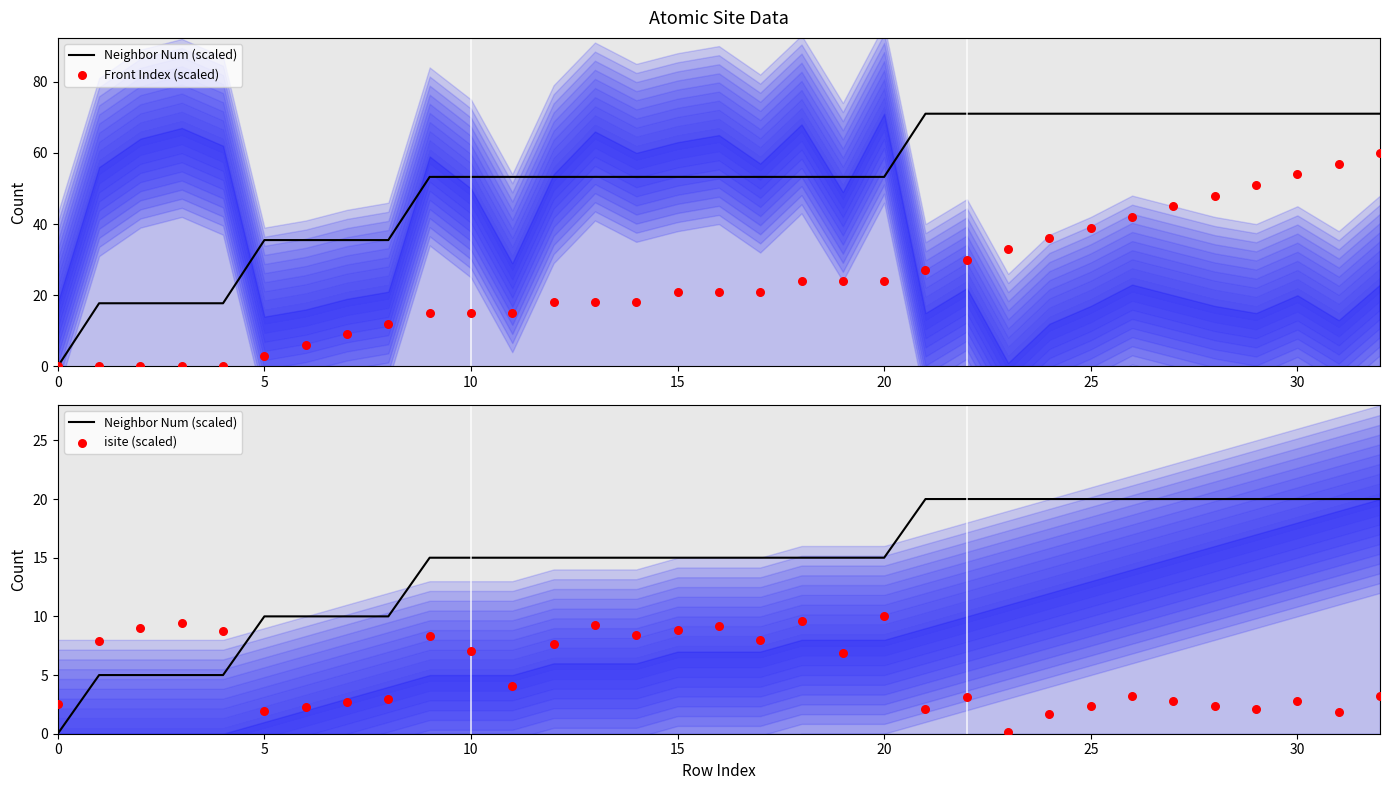

What are all the series names shown in the legend?

Neighbor Num (scaled), Front Index (scaled), isite (scaled)